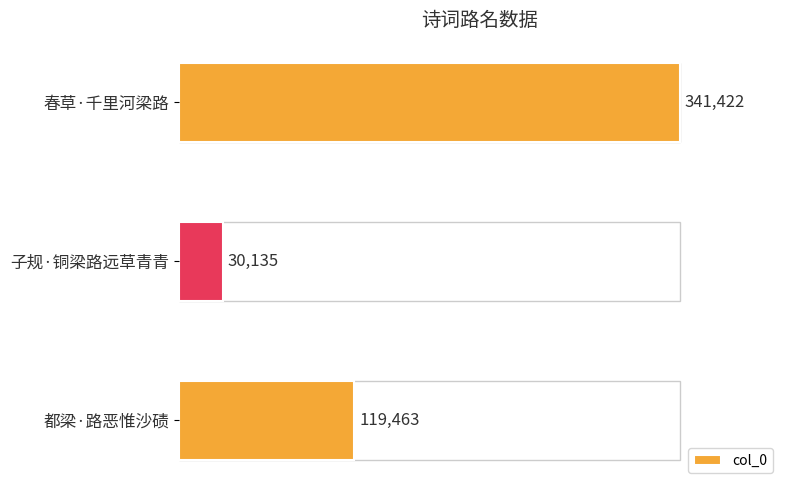

What is the sum of the values at 子规·铜梁路远草青青 and 都梁·路恶惟沙碛?

149598